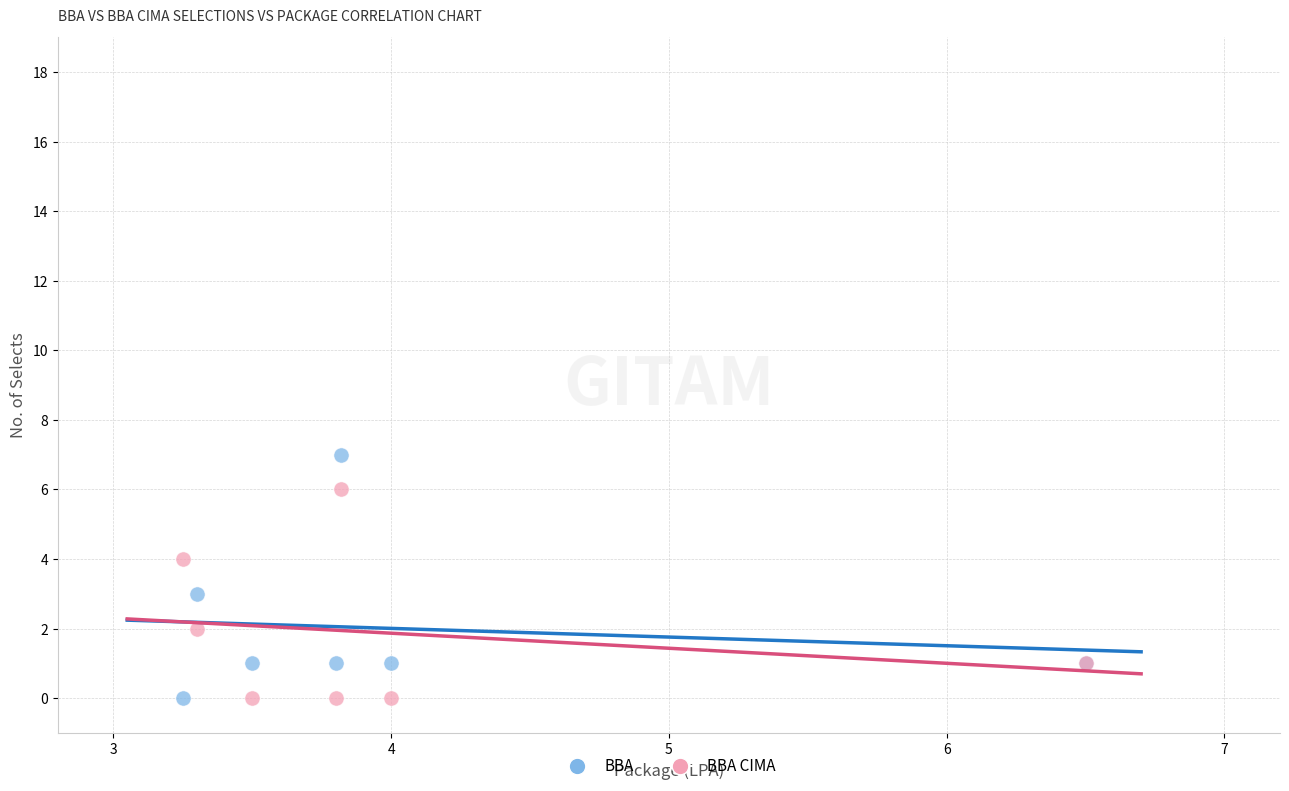

Which series reaches the maximum Y coordinate?

BBA